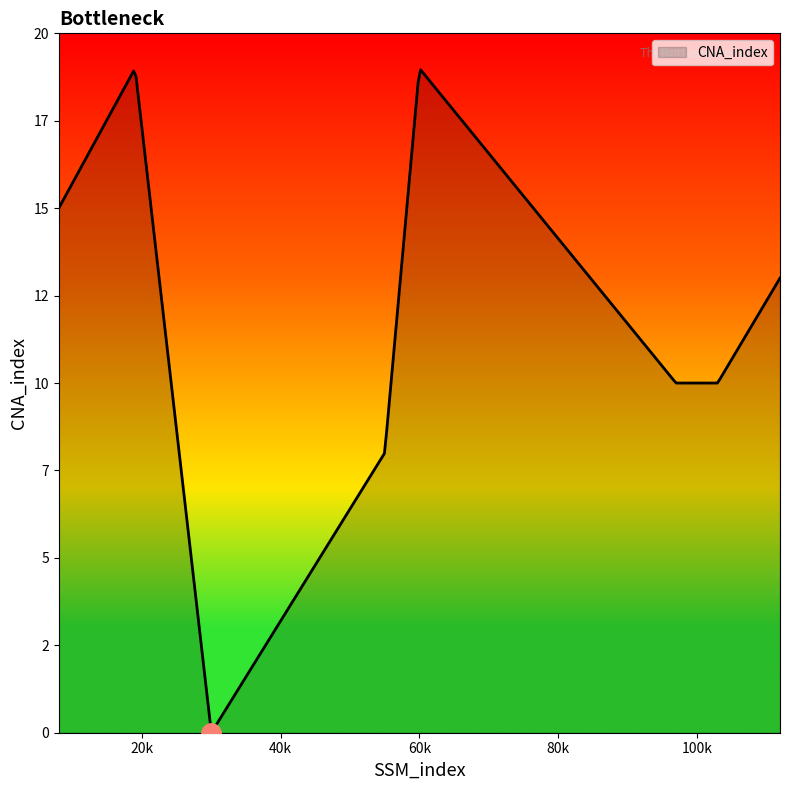

Does the chart display data point markers on the line(s)?

No